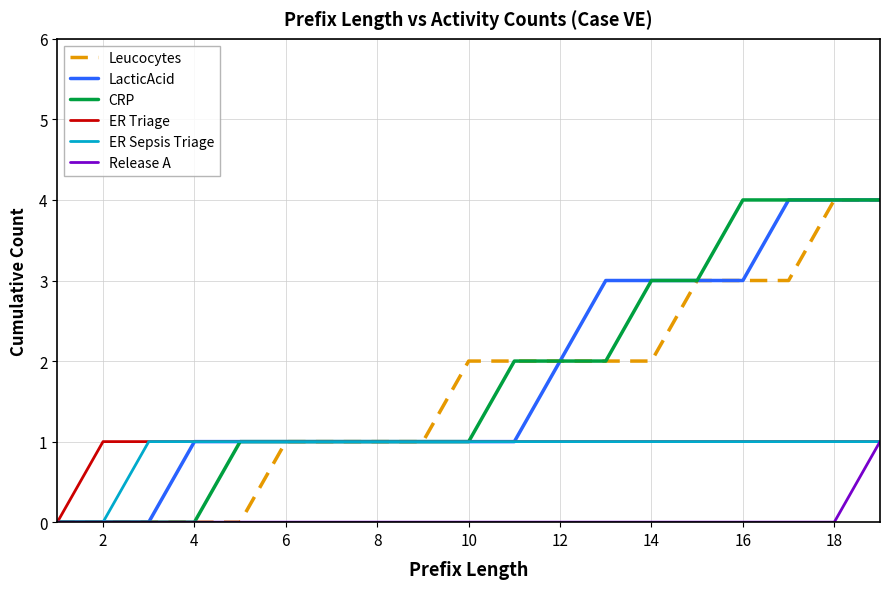

What is the maximum value shown in the chart?

4